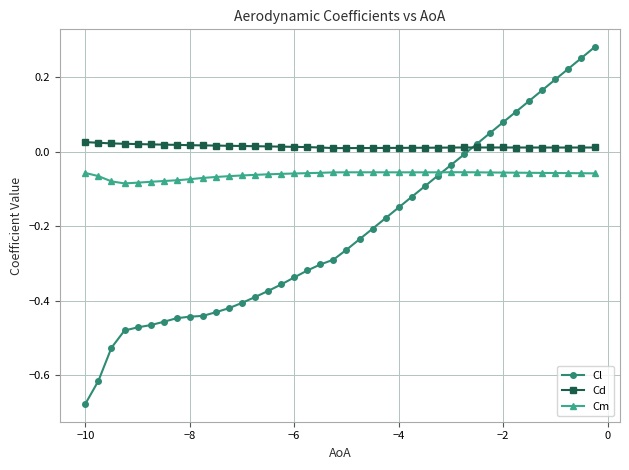

Rank the series by their maximum value, from lowest to highest.

Cm, Cd, Cl